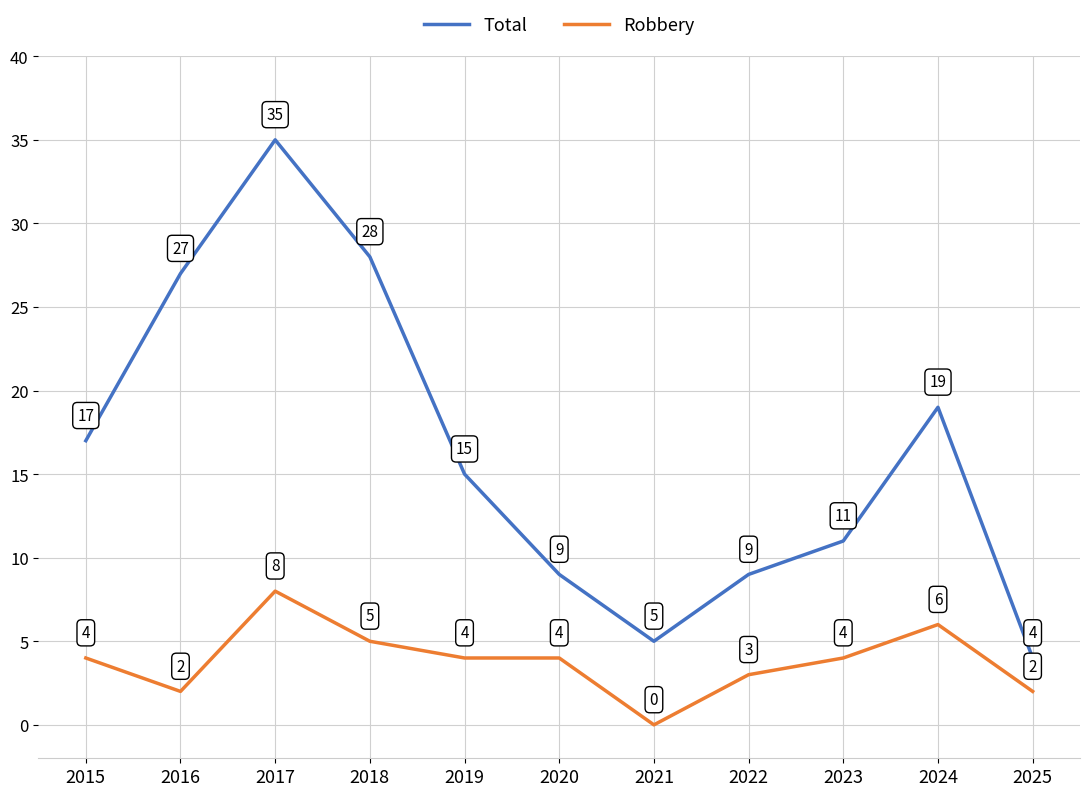

At which label does Robbery reach its peak?

2017